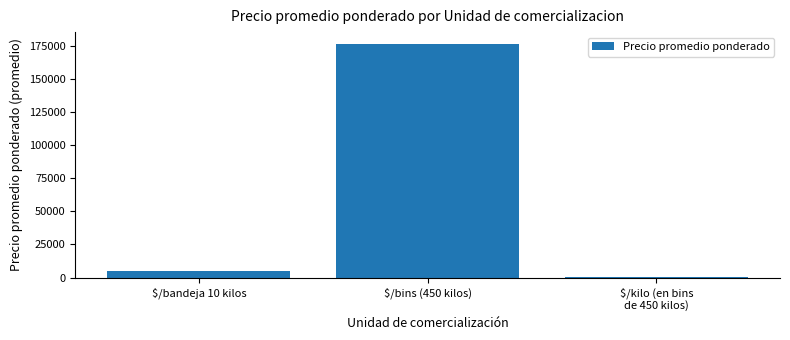

Is it true that the value at $/bandeja 10 kilos is 4853?

True